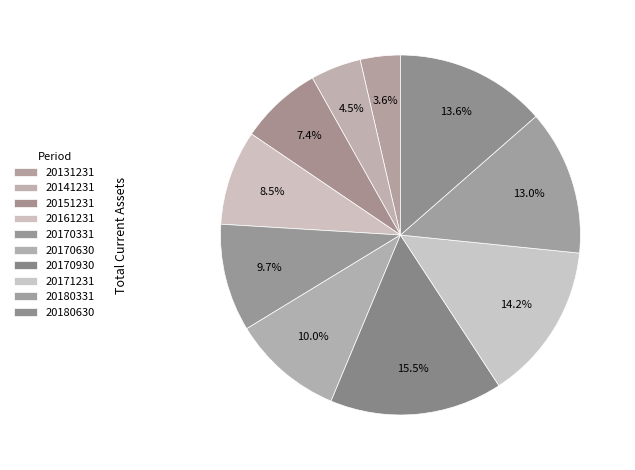

How many slices are in this pie chart?

10